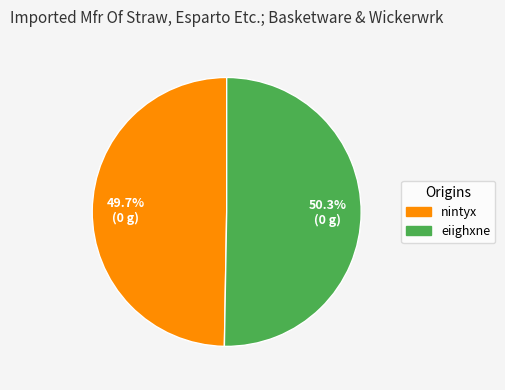

To the nearest percent, what portion does eiighxne represent?

50%